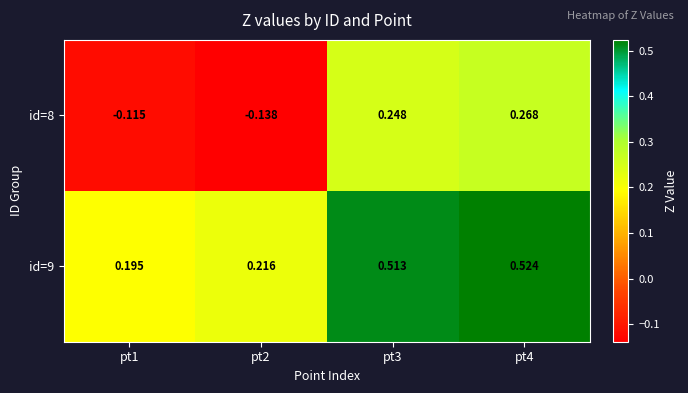

Is the value of id=9 at pt1 greater than the value of id=8 at pt4?

No